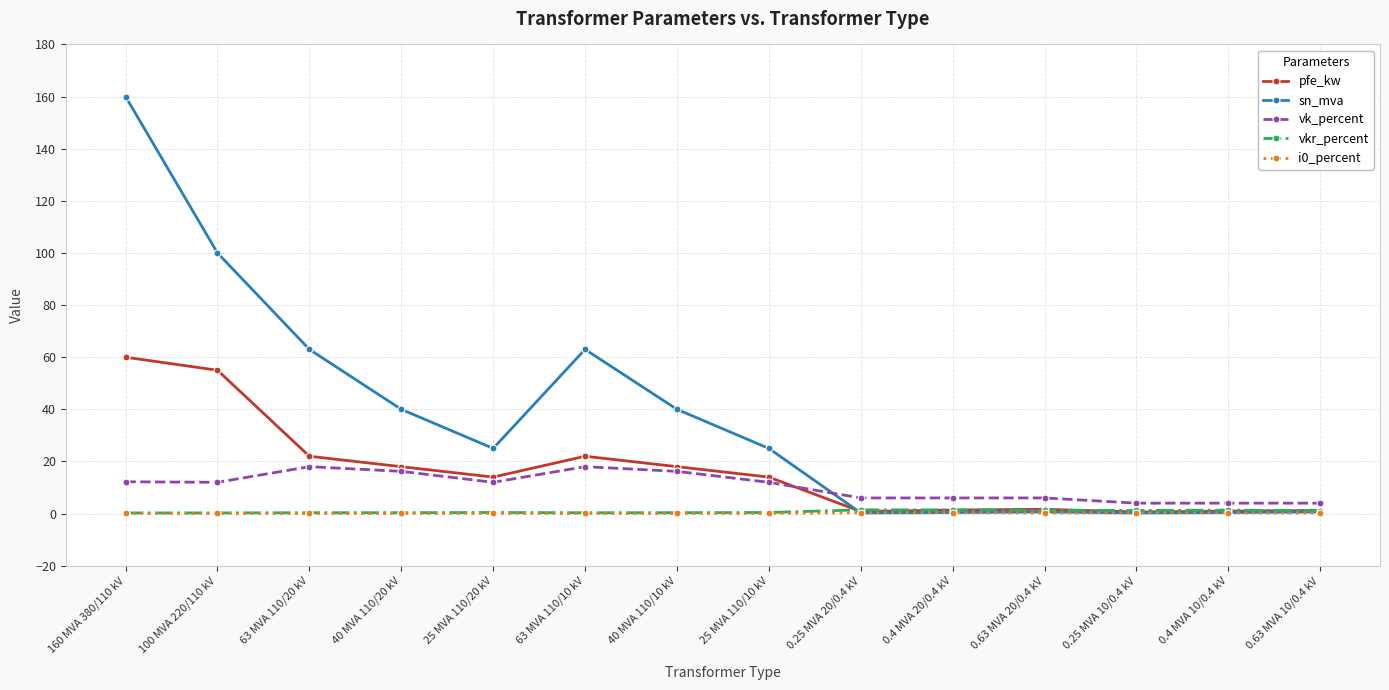

What is the difference between the maximum and minimum values in the pfe_kw series?

59.4